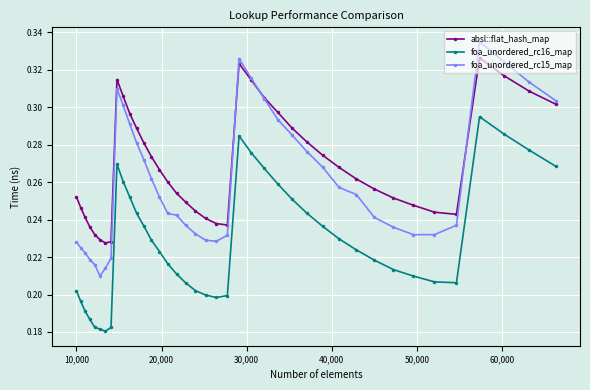

At how many categories does at least one series exceed 0?

40